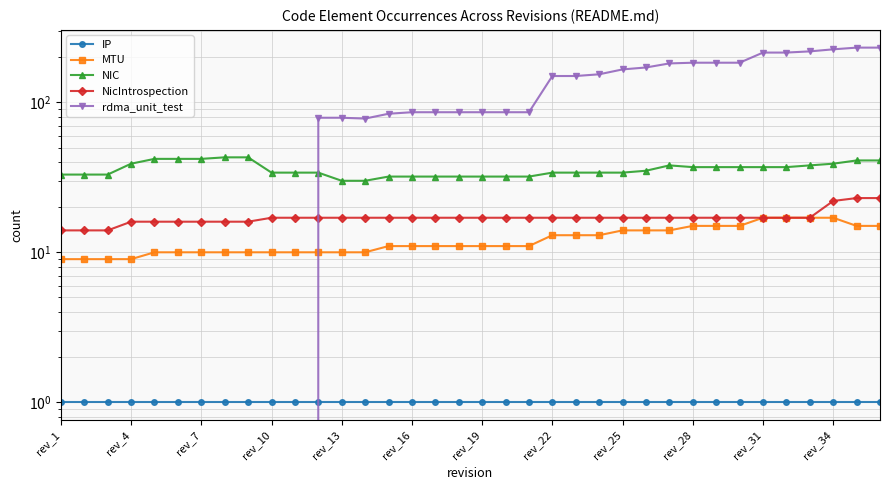

Reading right to left, what are all the values shown in this chart?

IP: 1	1	1	1	1	1	1	1	1	1	1	1	1	1	1	1	1	1	1	1	1	1	1	1	1	1	1	1	1	1	1	1	1	1	1	1
MTU: 15	15	17	17	17	17	15	15	15	14	14	14	13	13	13	11	11	11	11	11	11	11	10	10	10	10	10	10	10	10	10	10	9	9	9	9
NIC: 41	41	39	38	37	37	37	37	37	38	35	34	34	34	34	32	32	32	32	32	32	32	30	30	34	34	34	43	43	42	42	42	39	33	33	33
NicIntrospection: 23	23	22	17	17	17	17	17	17	17	17	17	17	17	17	17	17	17	17	17	17	17	17	17	17	17	17	16	16	16	16	16	16	14	14	14
rdma_unit_test: 232	232	226	219	215	215	184	184	184	182	171	166	154	150	150	86	86	86	86	86	86	84	78	79	79	0	0	0	0	0	0	0	0	0	0	0